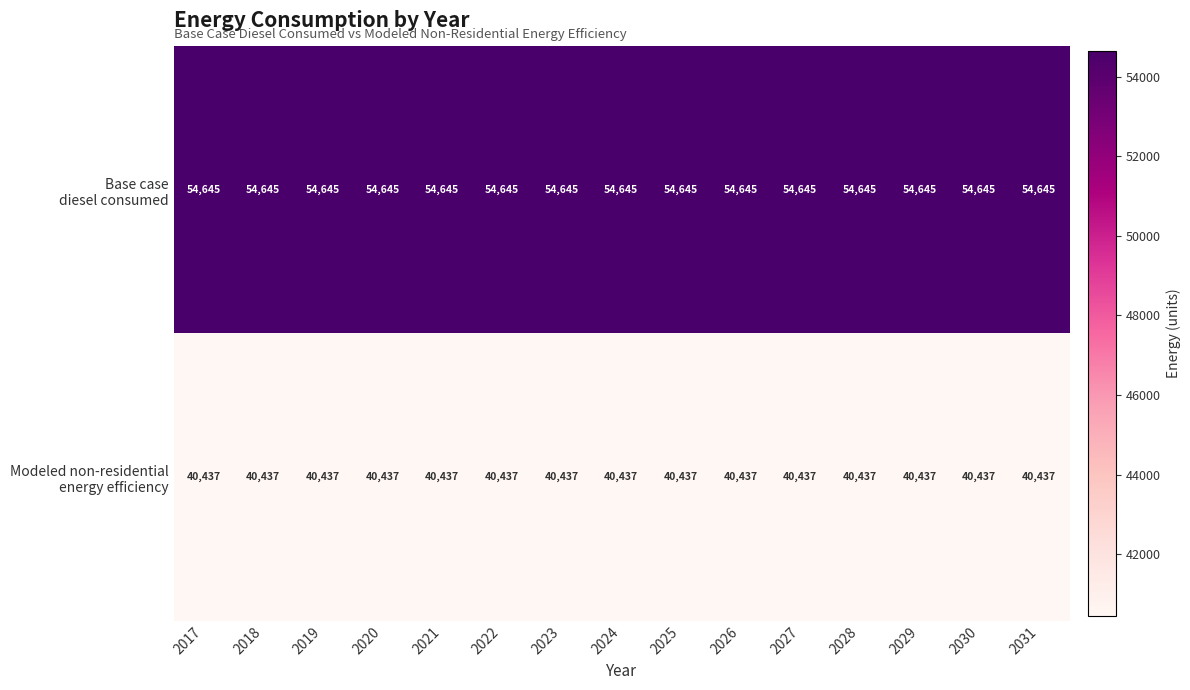

At how many categories does at least one series exceed 54511?

15